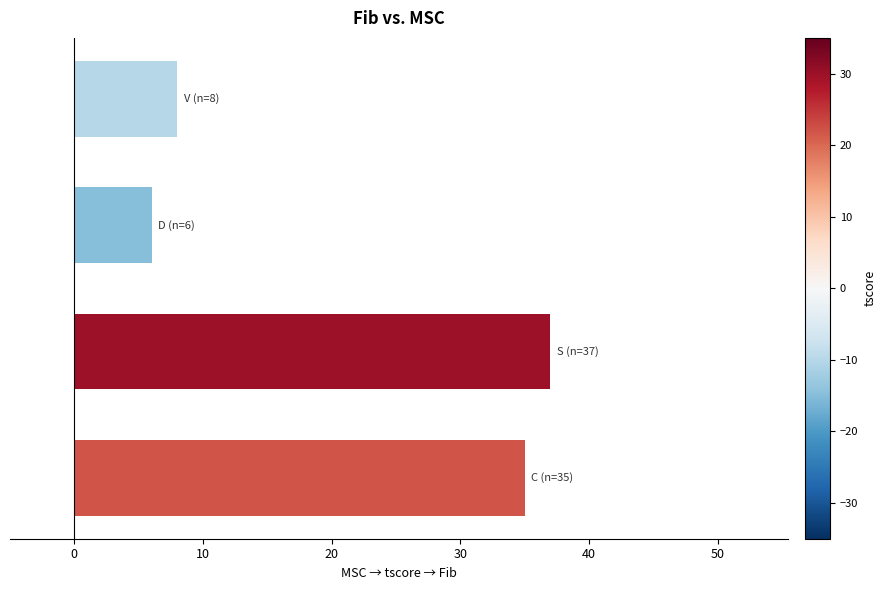

Reading bottom to top, what are all the values shown in this chart?

35	37	6	8